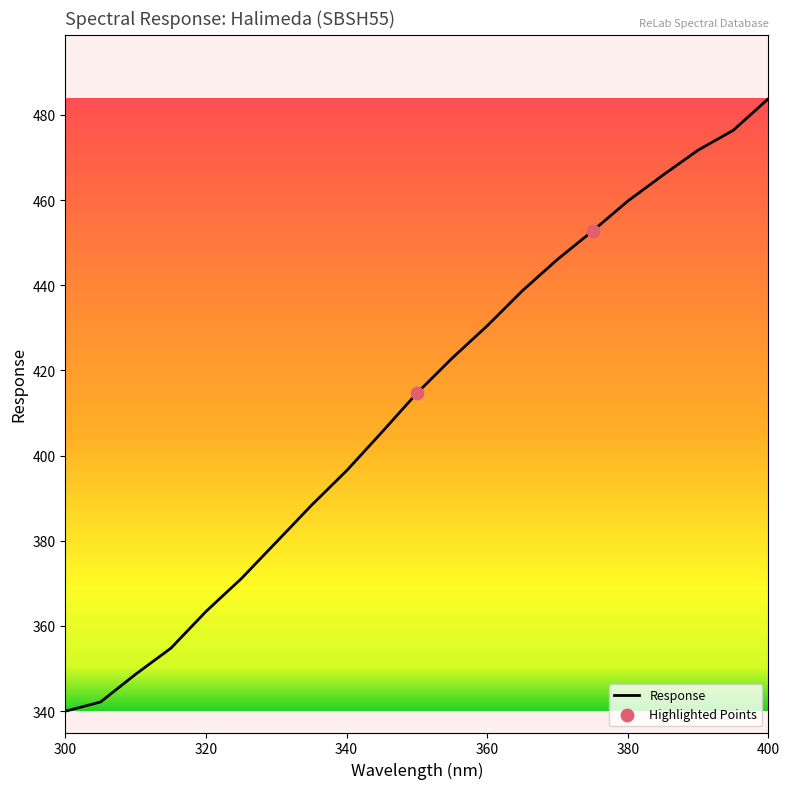

What is the difference between the maximum and minimum values?

143.9